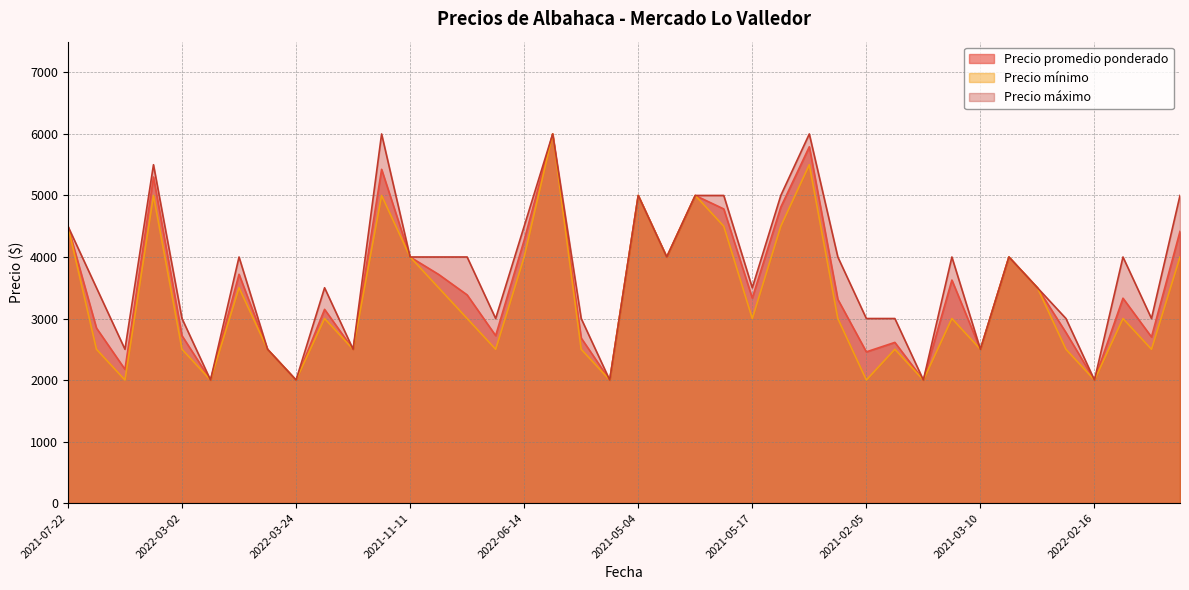

What is the value of the Precio maximo point at the 6th from the left?

3000